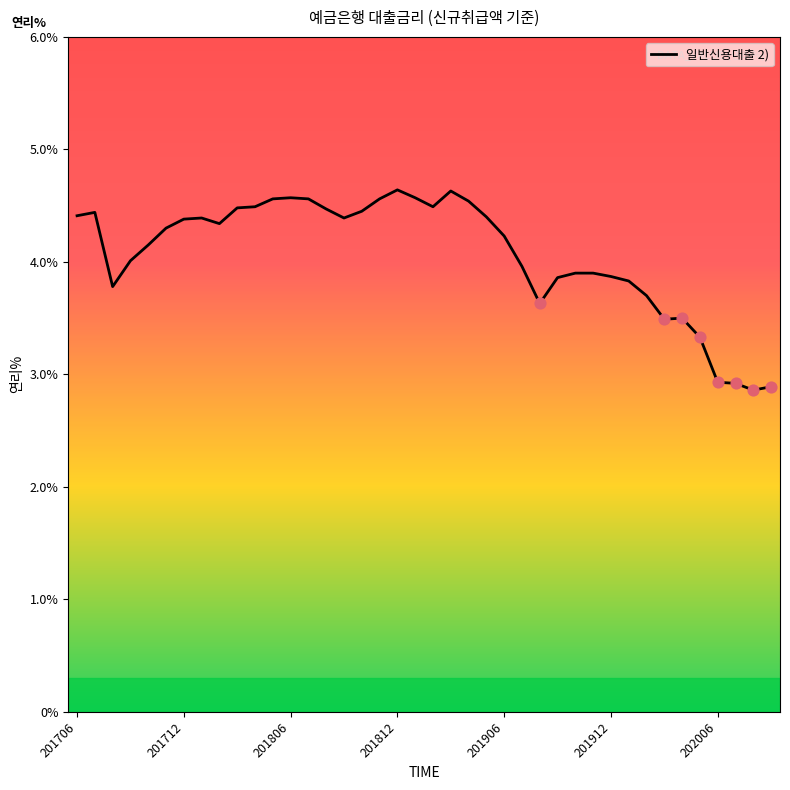

What is the minimum value shown in the chart?

2.9